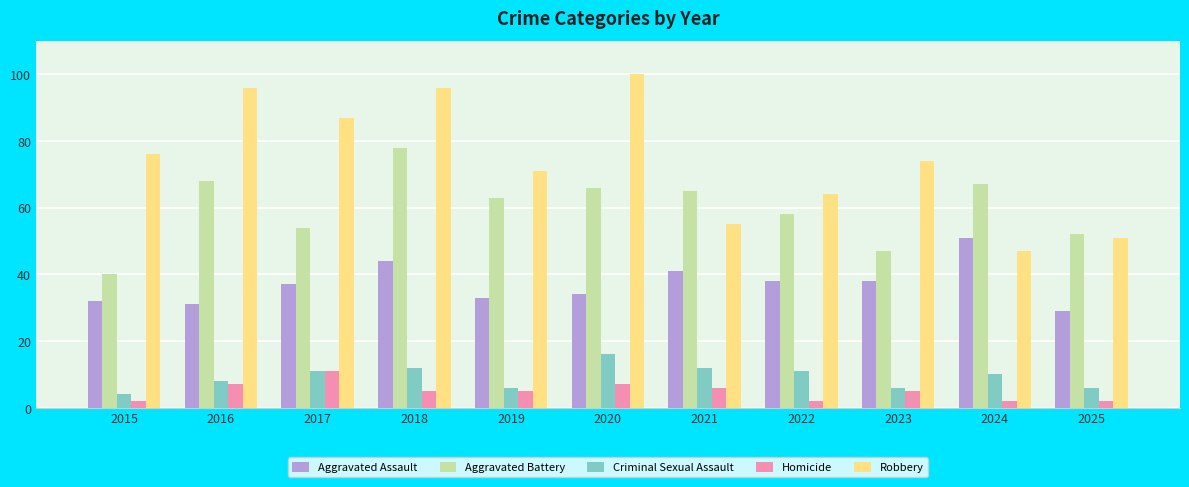

How many data points in Criminal Sexual Assault are less than 10?

5